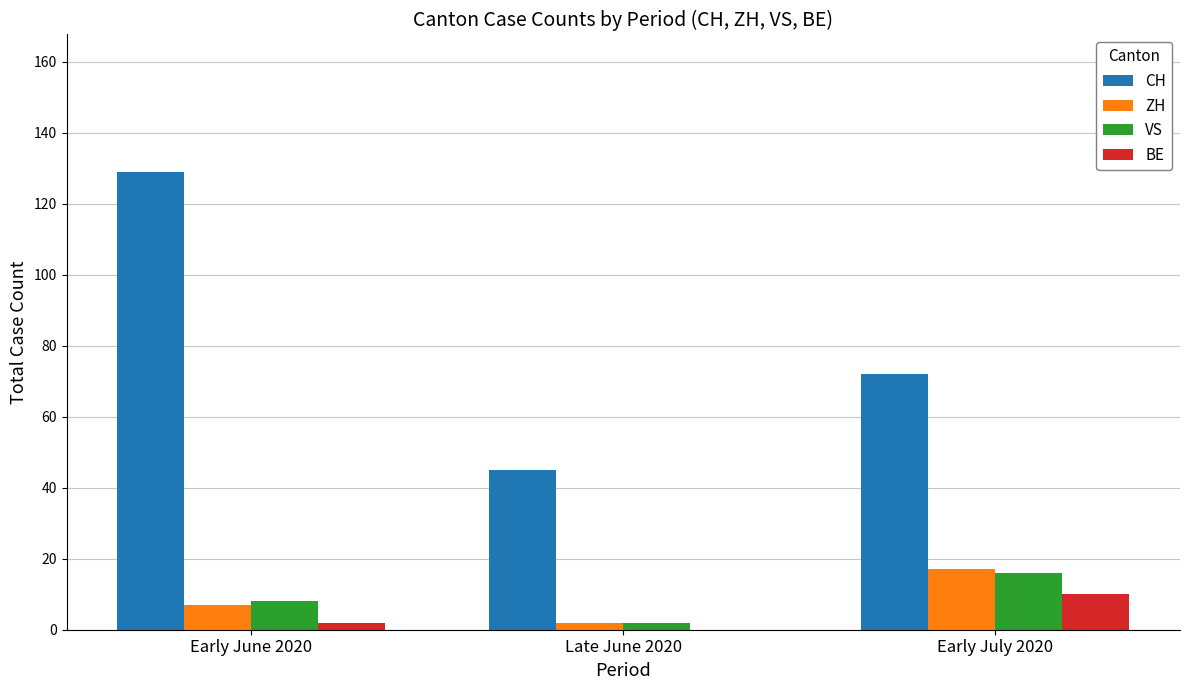

Are the bars grouped side by side (vs. stacked)?

Yes